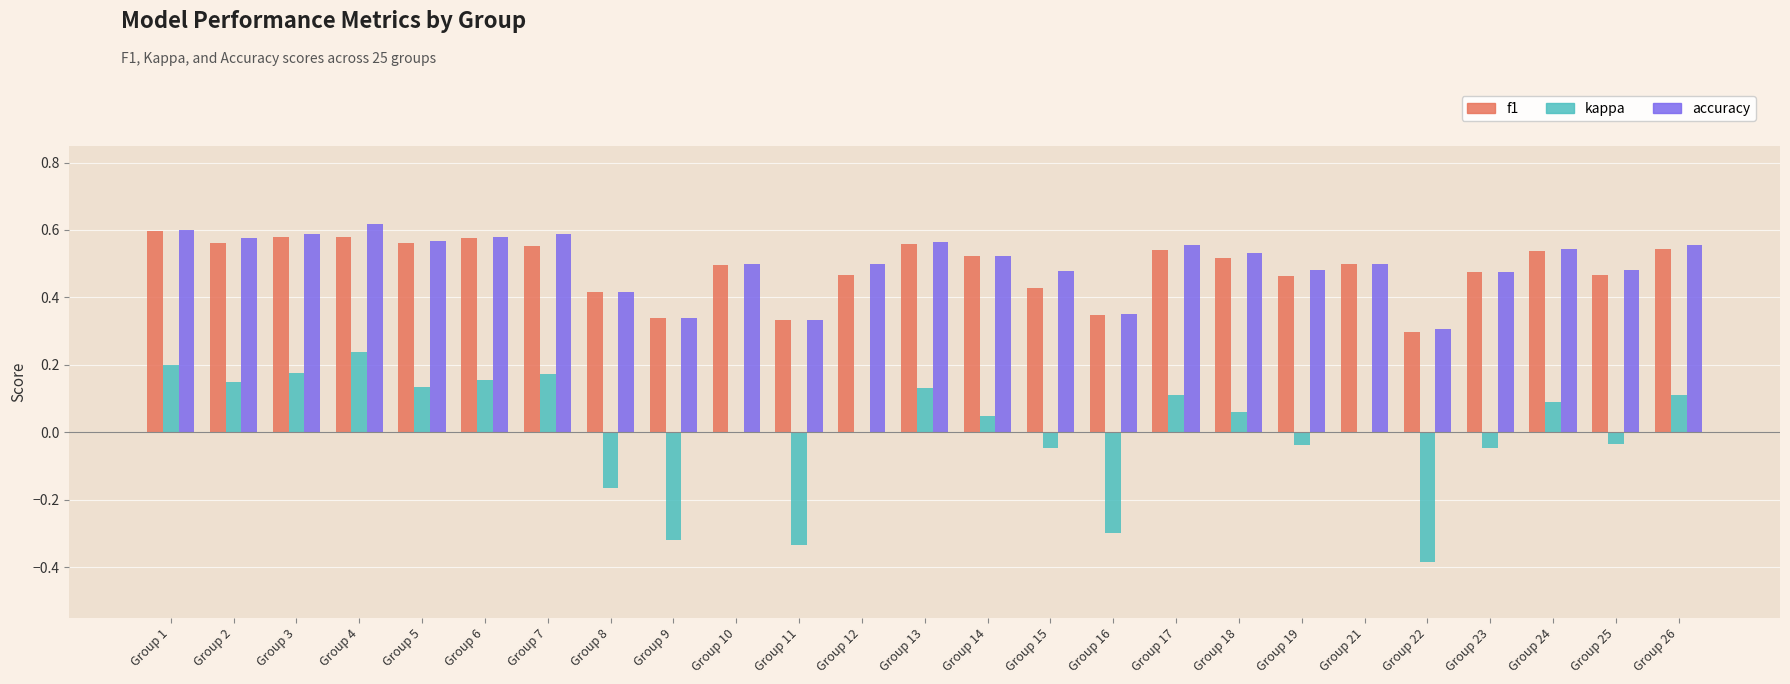

What is the sum of all accuracy values?

12.6